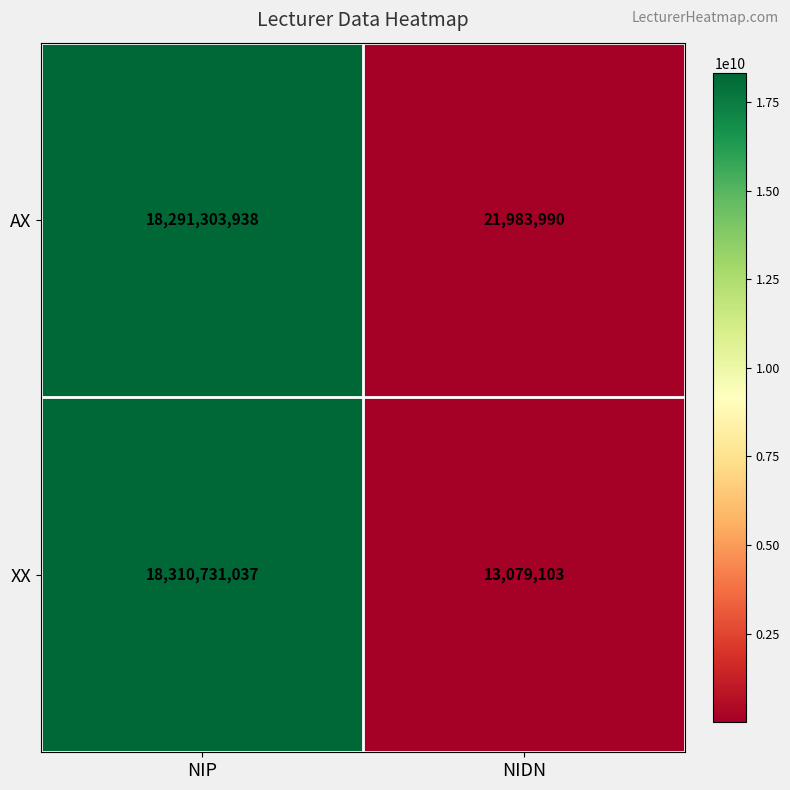

Which series changed the most between NIP and NIDN?

XX